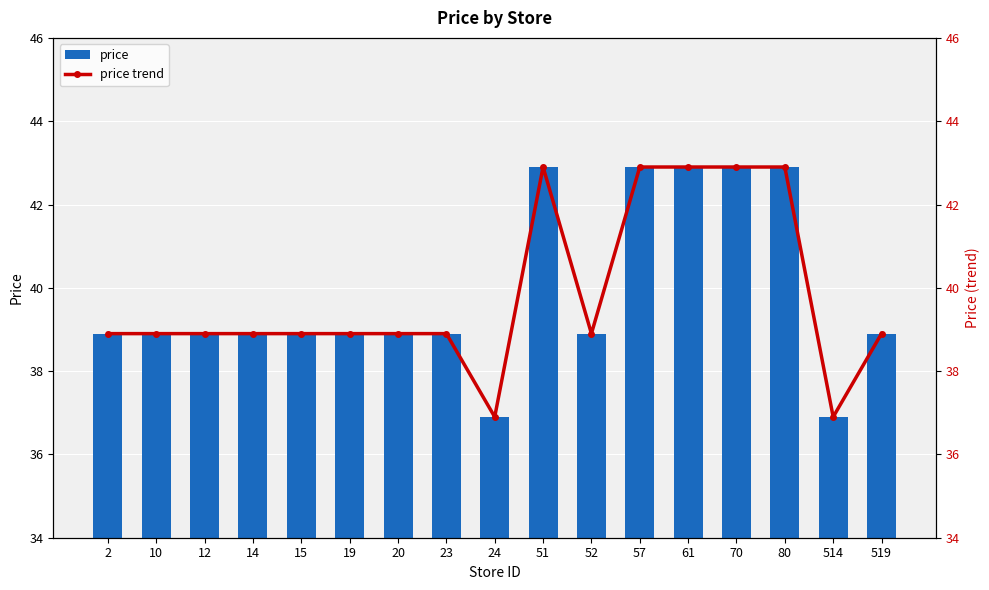

At which label is price trend closest to 39?

2